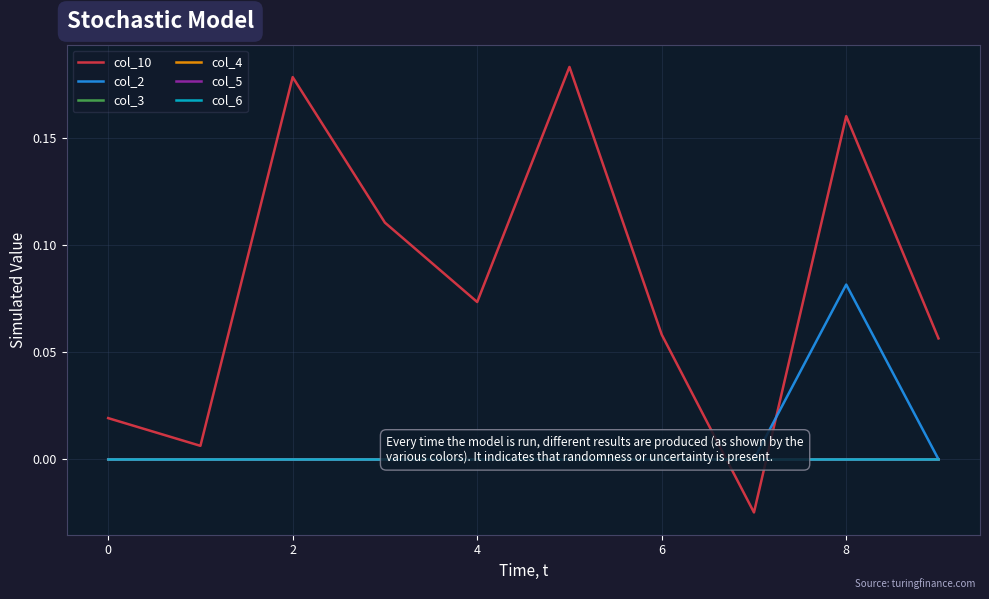

True or false: col_10 has a value of 0.0 at 6.

False